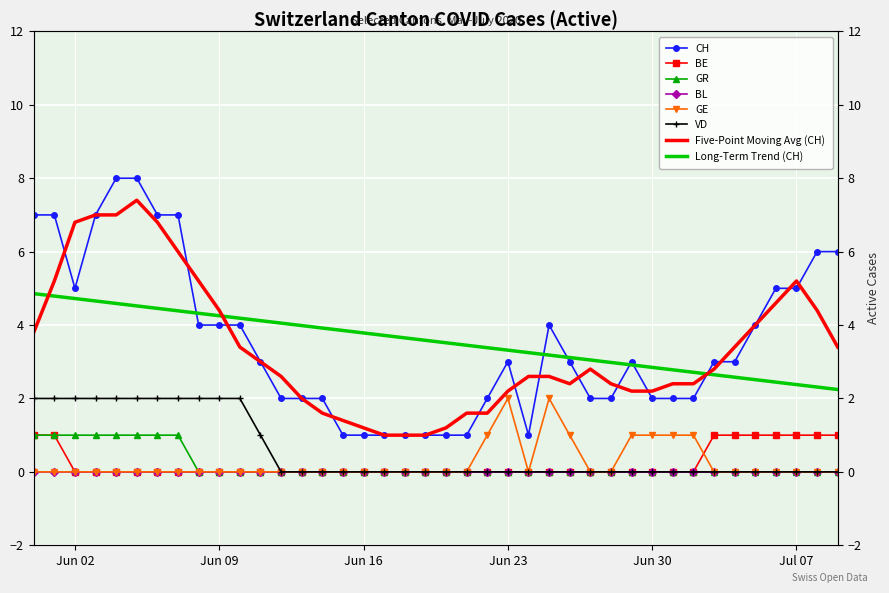

Which category has the highest value in the GR series?

Jun 02